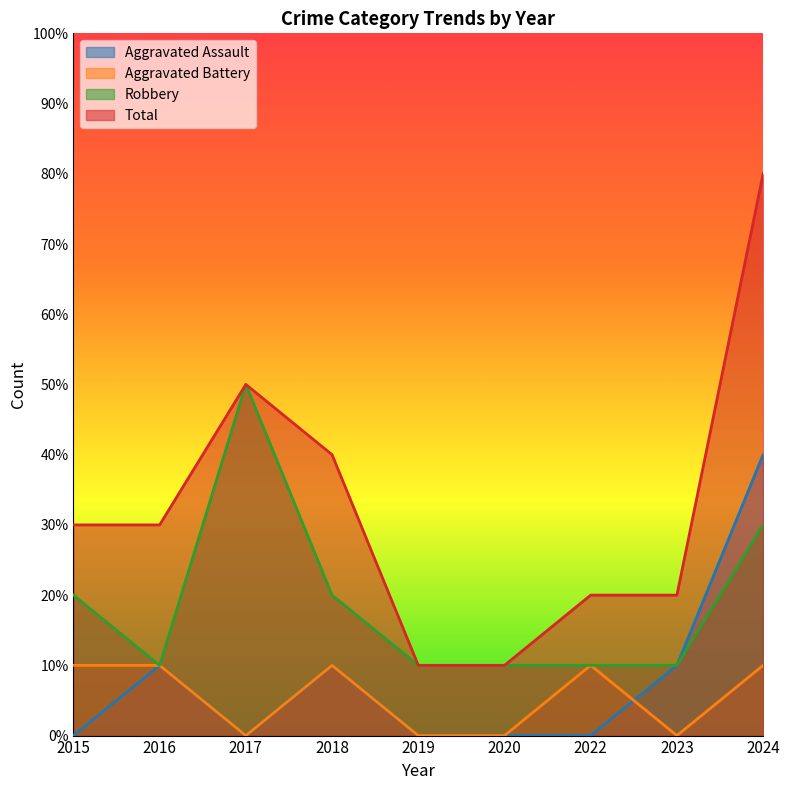

Which series has the largest range (max minus min)?

Total